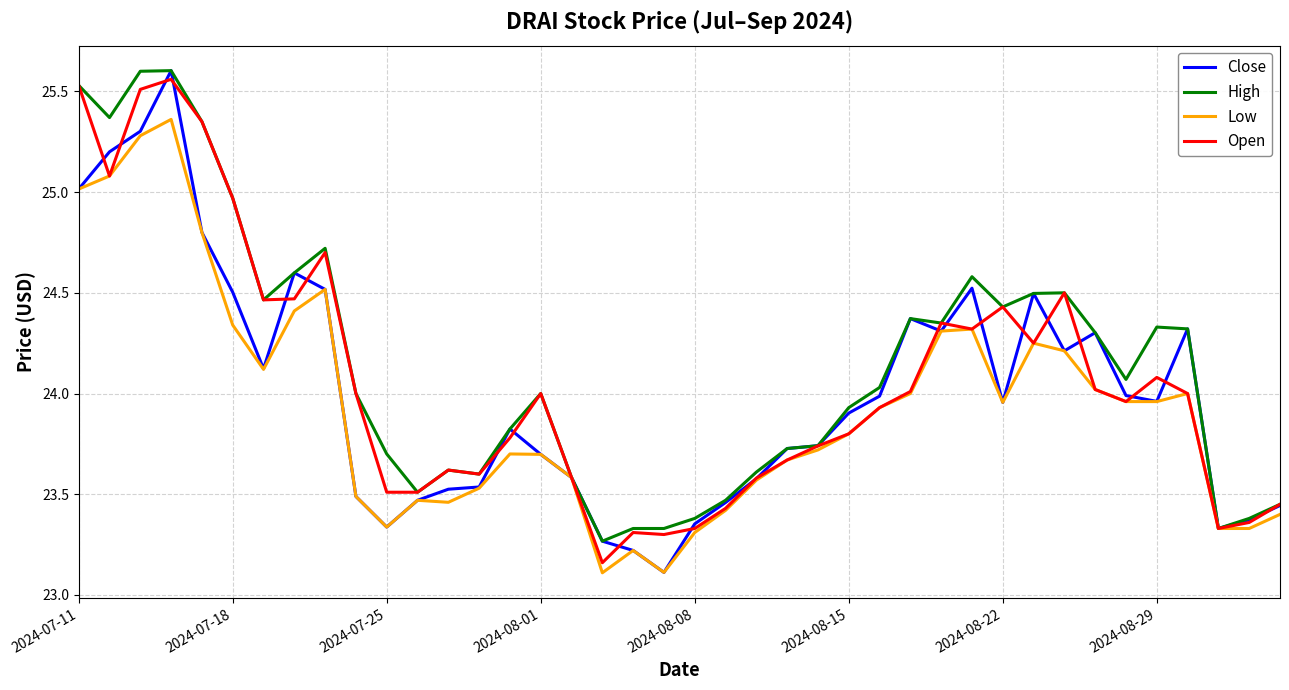

What is the minimum value shown in the chart?

23.1